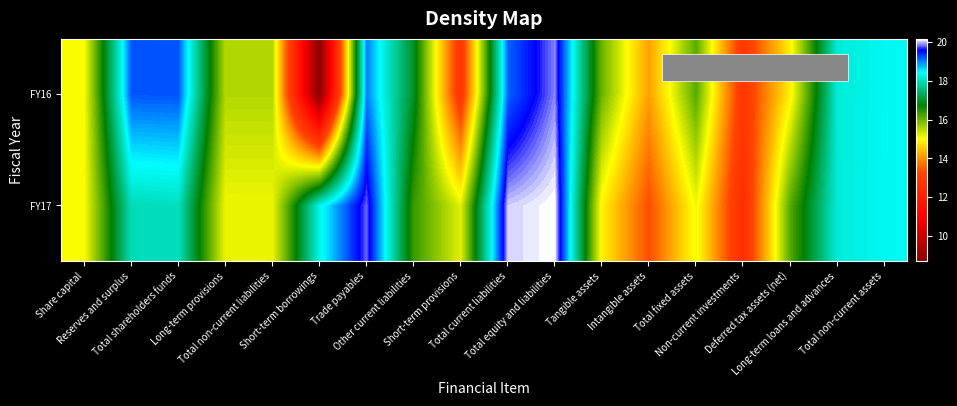

Reading left to right, list all the values displayed in this chart.

FY17: Share capital=15.0	Reserves and surplus=18.0	Total shareholders funds=18.0	Long-term provisions=15.1	Total non-current liabilities=15.1	Short-term borrowings=18.3	Trade payables=19.8	Other current liabilities=16.3	Short-term provisions=15.2	Total current liabilities=20.0	Total equity and liabilities=20.2	Tangible assets=14.9	Intangible assets=13.4	Total fixed assets=15.1	Non-current investments=12.6	Deferred tax assets (net)=16.1	Long-term loans and advances=18.2	Total non-current assets=18.4
FY16: Share capital=15.0	Reserves and surplus=19.2	Total shareholders funds=19.2	Long-term provisions=15.5	Total non-current liabilities=15.5	Short-term borrowings=8.7	Trade payables=19.0	Other current liabilities=17.0	Short-term provisions=12.8	Total current liabilities=19.1	Total equity and liabilities=19.9	Tangible assets=16.0	Intangible assets=14.1	Total fixed assets=16.1	Non-current investments=12.9	Deferred tax assets (net)=14.9	Long-term loans and advances=18.2	Total non-current assets=18.3